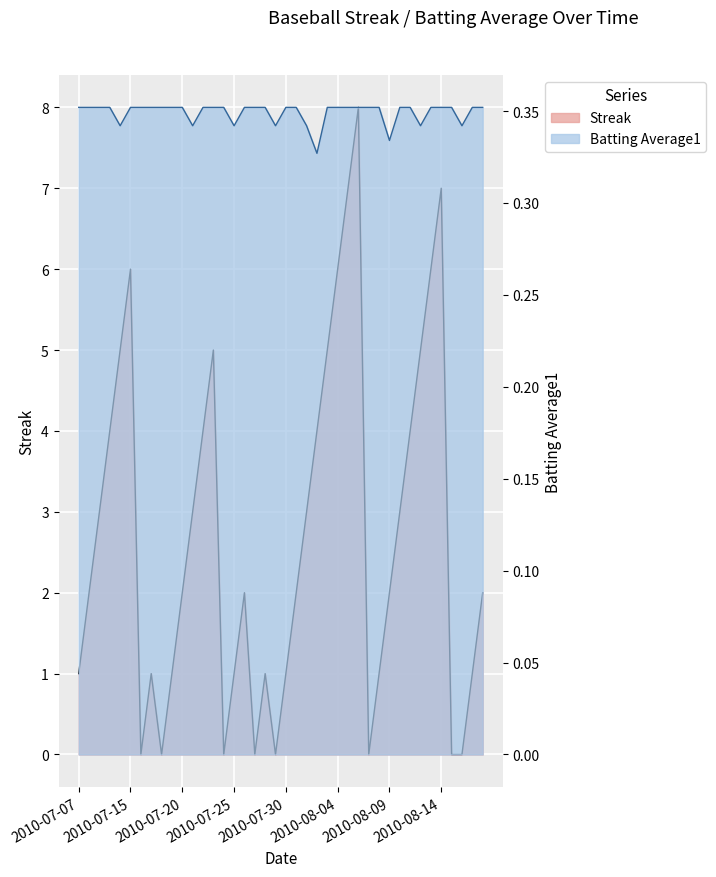

How many values in the Streak series exceed 2?

18